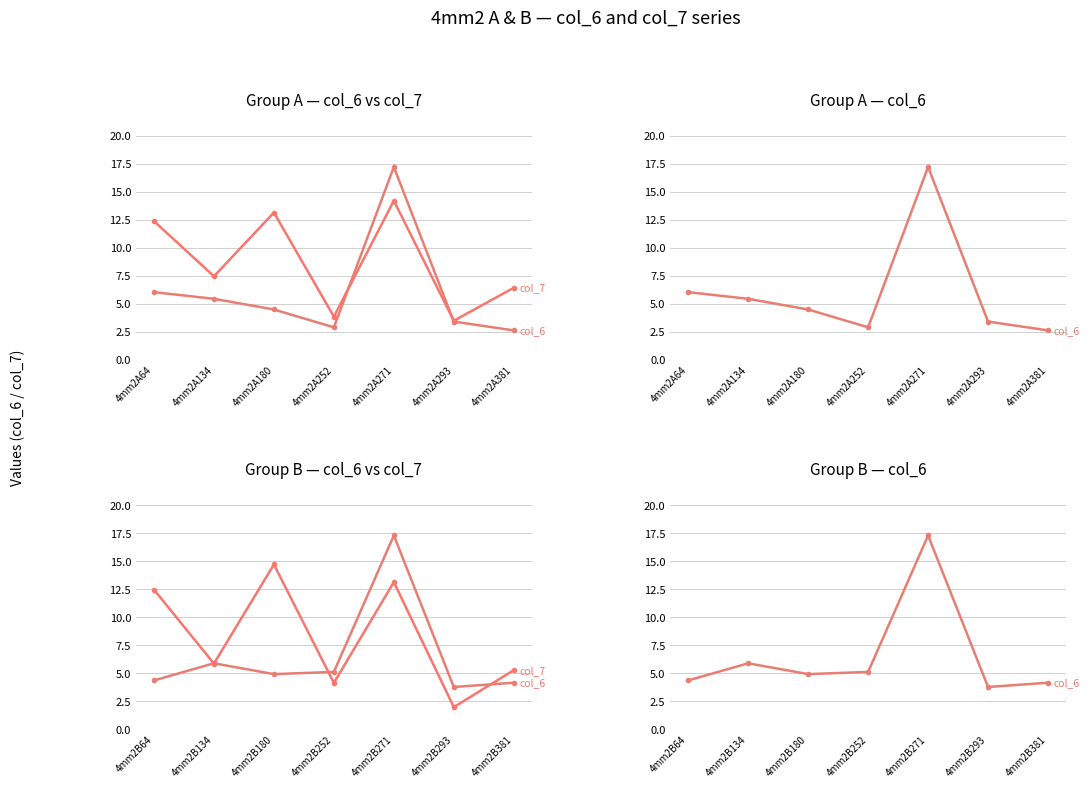

True or false: col_7 has more than 1 interior local peaks.

True